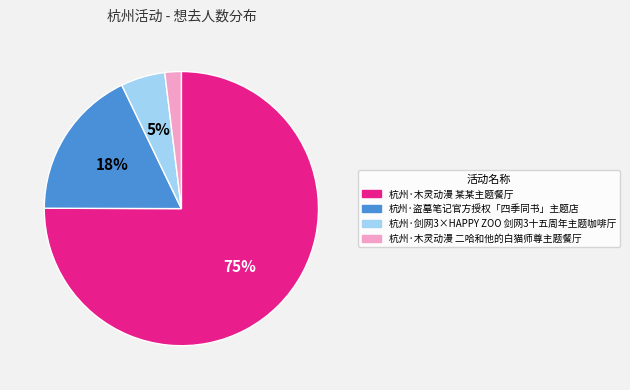

Between 杭州·木灵动漫 某某主题餐厅 and 杭州·盗墓笔记官方授权「四季同书」主题店, which is larger?

杭州·木灵动漫 某某主题餐厅